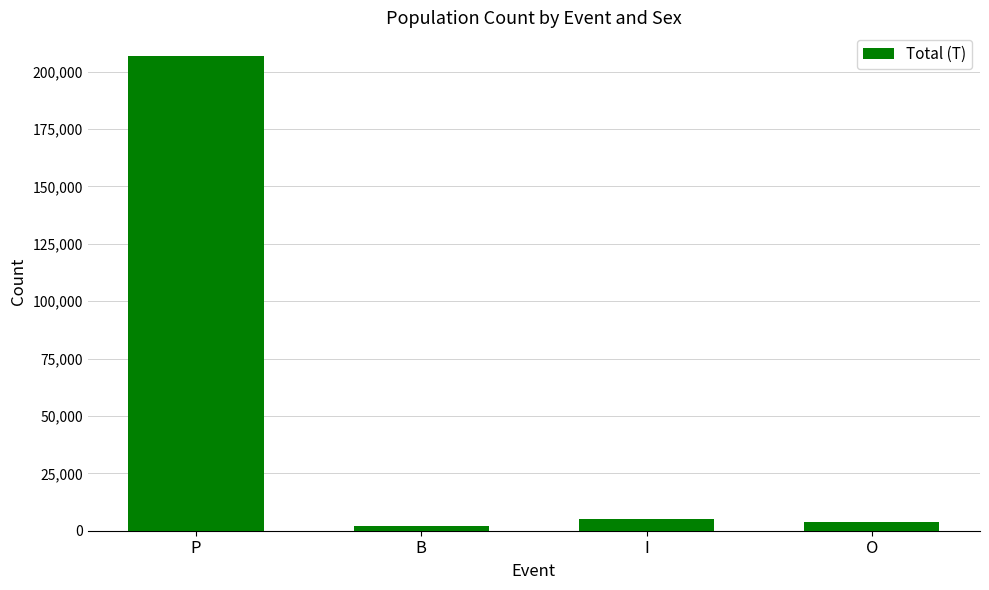

What value does the data have at P?

206760